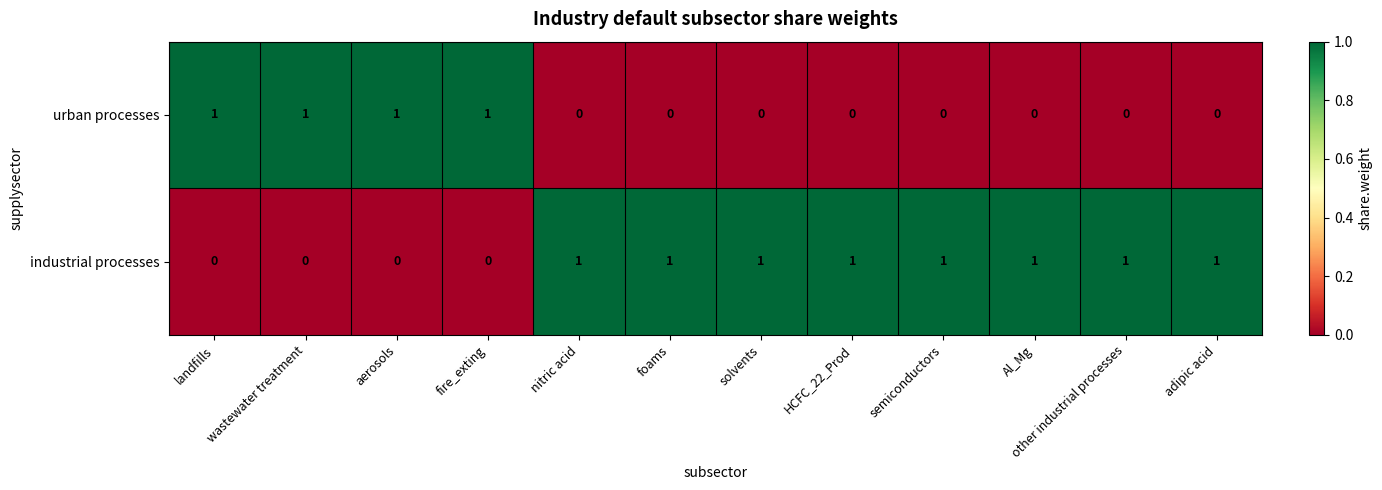

List the series in order of their overall mean, highest first.

industrial processes, urban processes